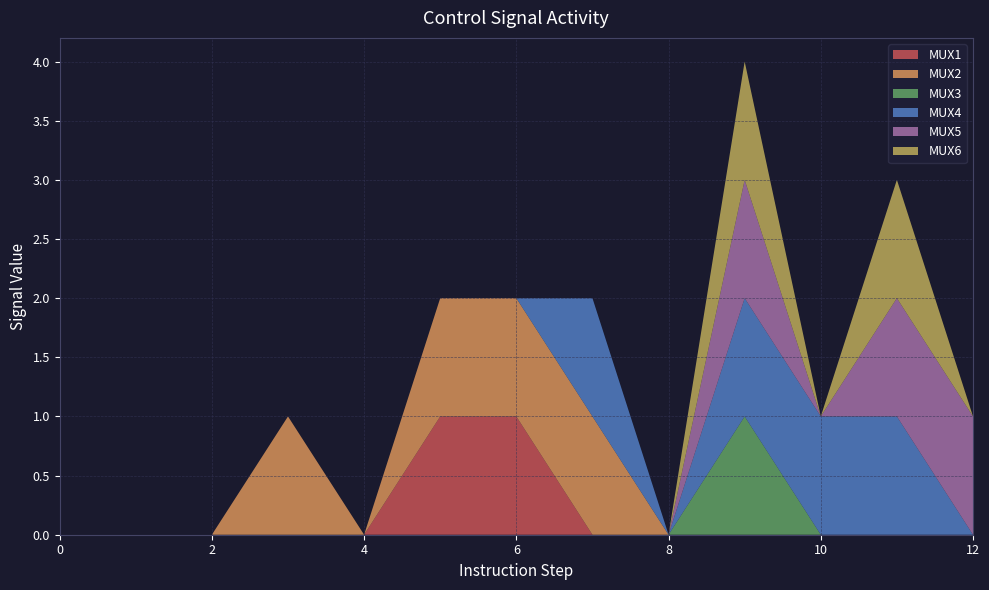

Reading left to right, list all the values displayed in this chart.

MUX1: 0	0	0	0	0	1	1	0	0	0	0	0	0
MUX2: 0	0	0	1	0	1	1	1	0	0	0	0	0
MUX3: 0	0	0	0	0	0	0	0	0	1	0	0	0
MUX4: 0	0	0	0	0	0	0	1	0	1	1	1	0
MUX5: 0	0	0	0	0	0	0	0	0	1	0	1	1
MUX6: 0	0	0	0	0	0	0	0	0	1	0	1	0